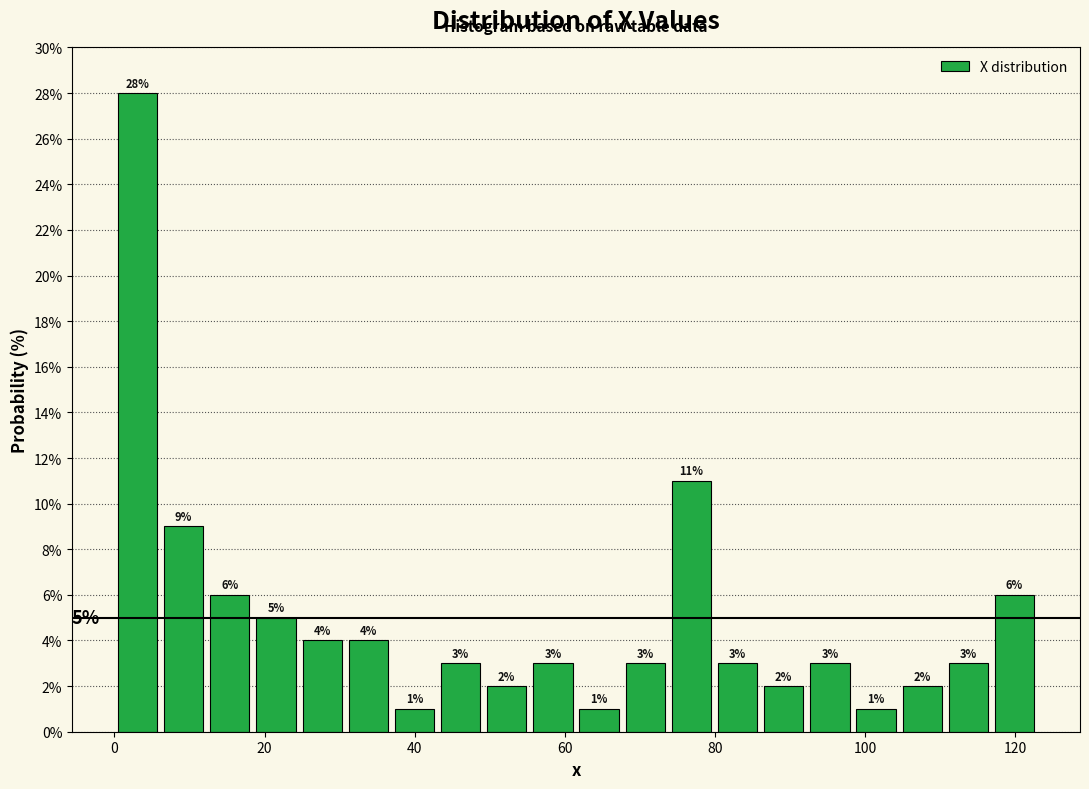

Read against the x-axis, roughly where is the centre of the tallest bar?

4